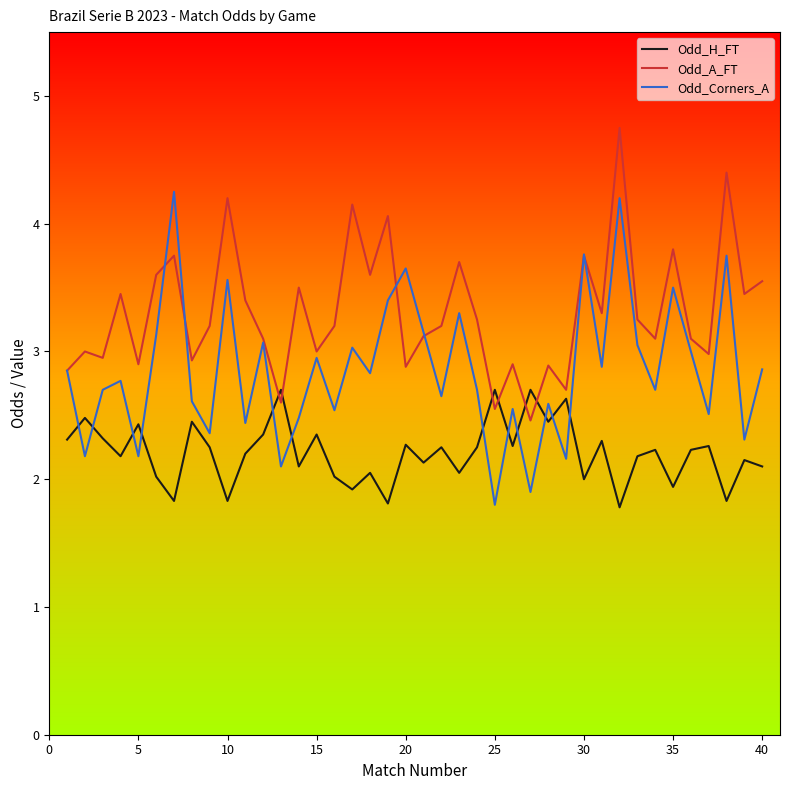

What is the sum of all Odd_A_FT values?

132.5